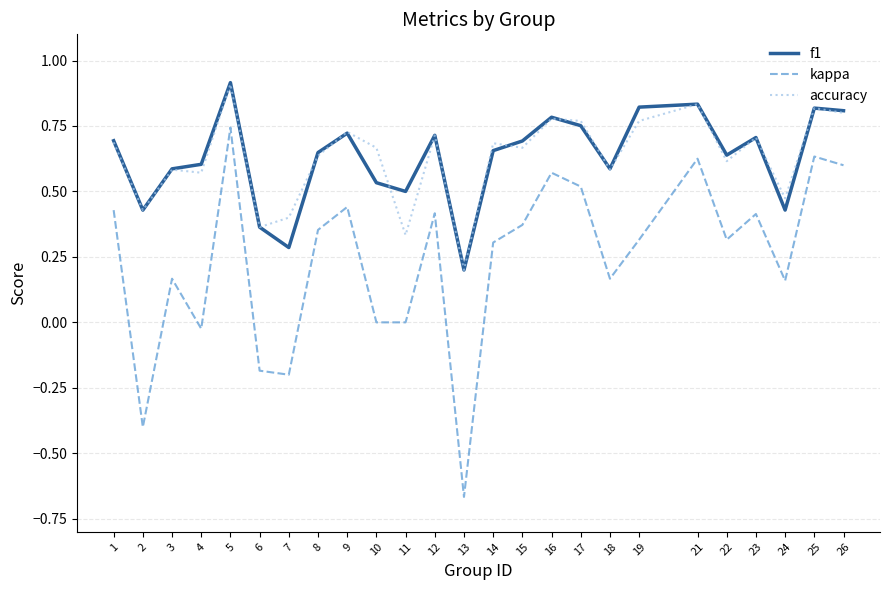

Read the kappa value at 2.

-0.4